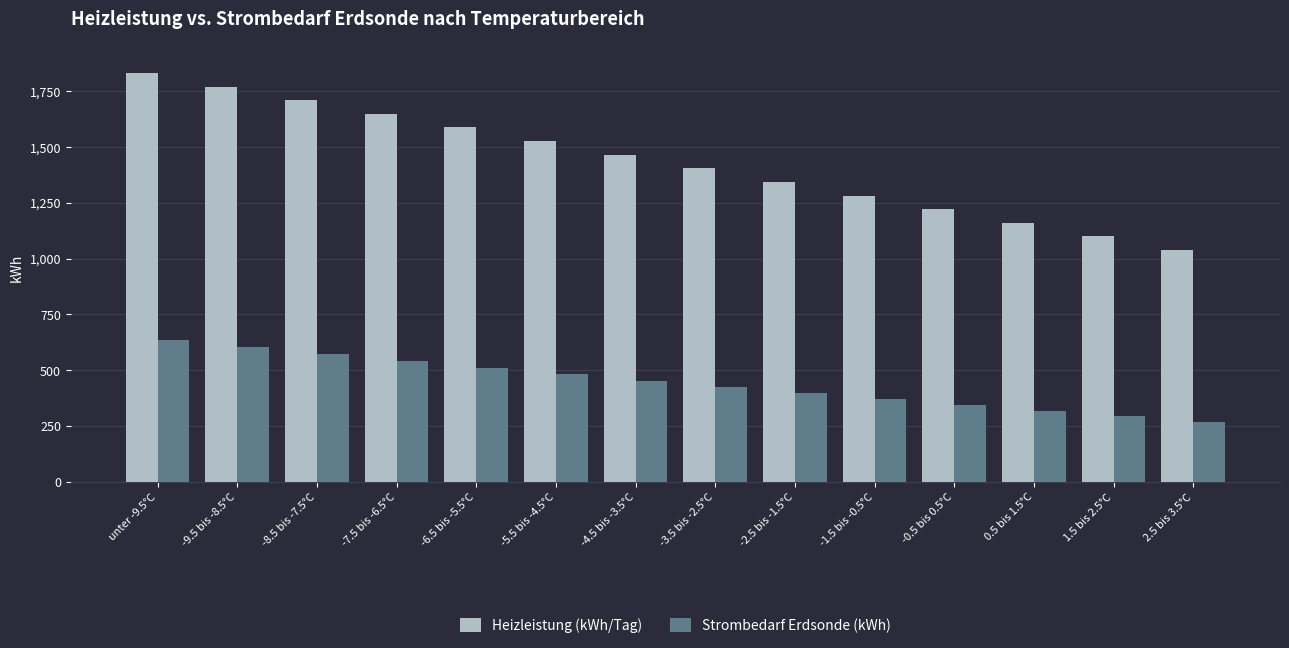

What is the difference between the maximum and minimum values in the Strombedarf Erdsonde (kWh) series?

364.6